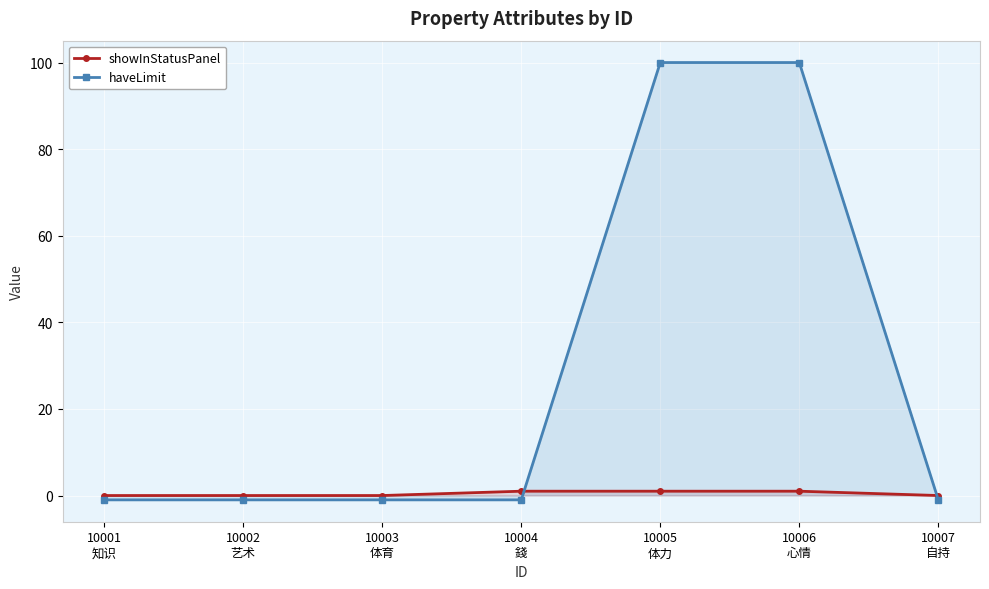

Reading left to right, transcribe all the data shown in this chart.

showInStatusPanel: 0	0	0	1	1	1	0
haveLimit: -1	-1	-1	-1	100	100	-1